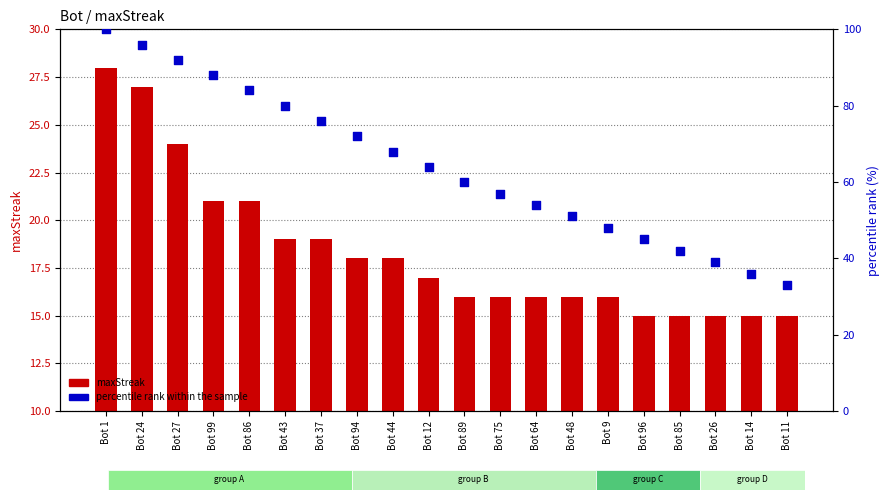

Which series has the largest total across all categories?

percentile rank within the sample